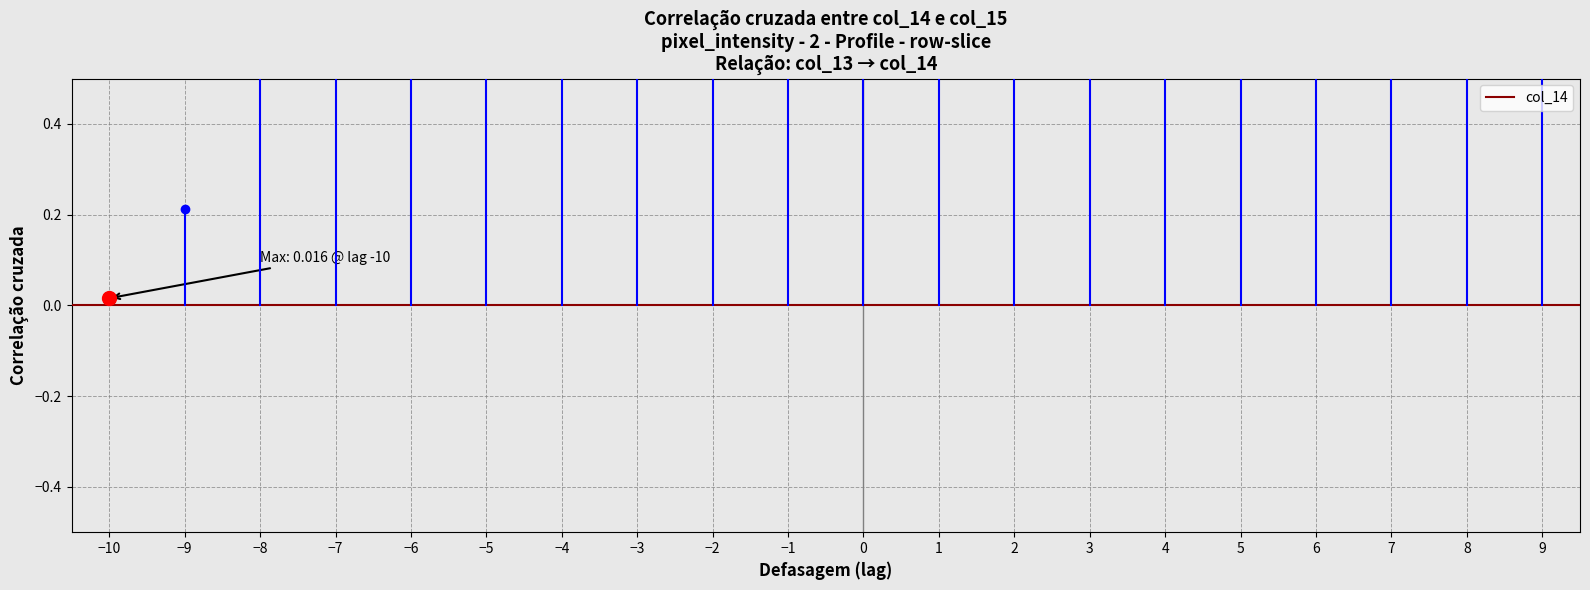

How many data points does each series have?

2